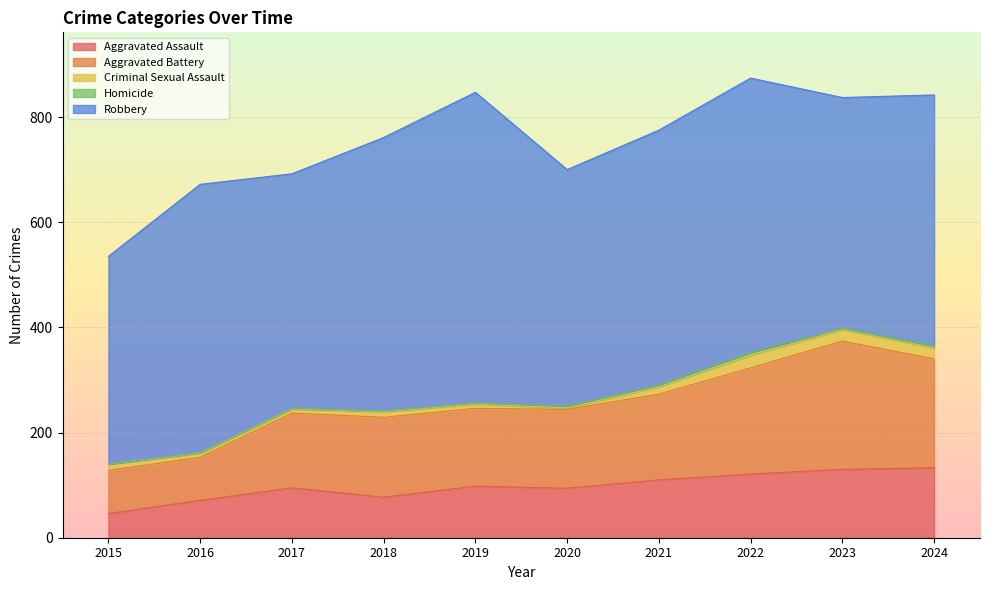

At which category is the sum across all series the highest?

2022